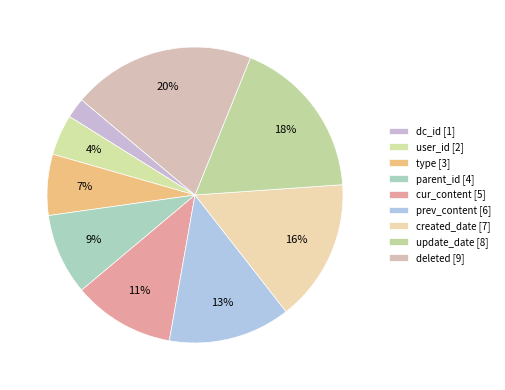

What is the total percentage of type and created_date?

22.2%